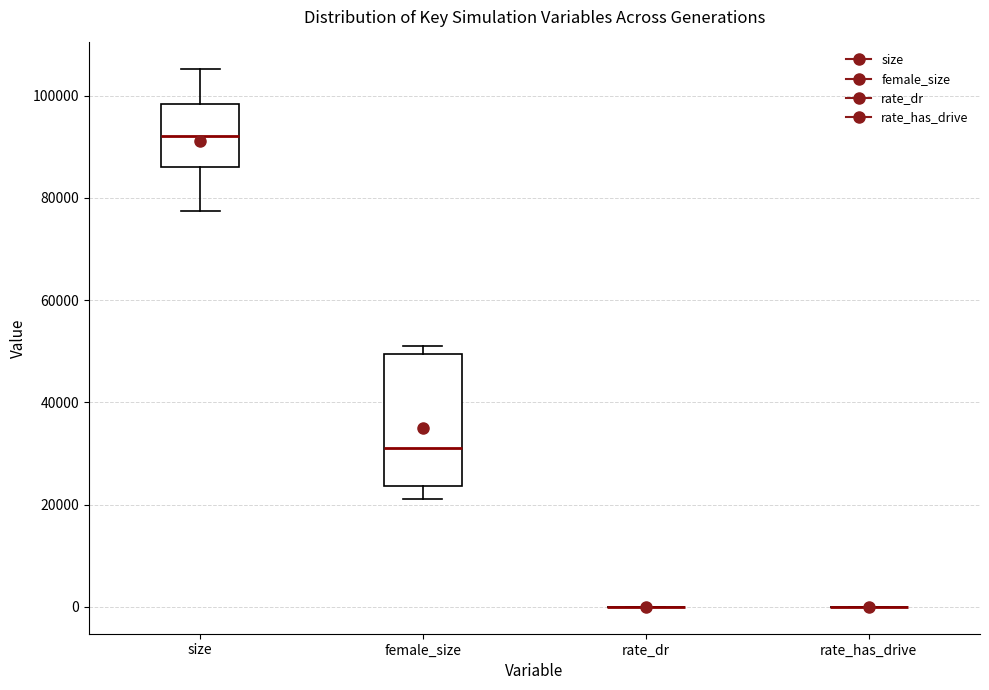

Comparing the boxes themselves (not the whiskers), which one is the tallest?

female_size